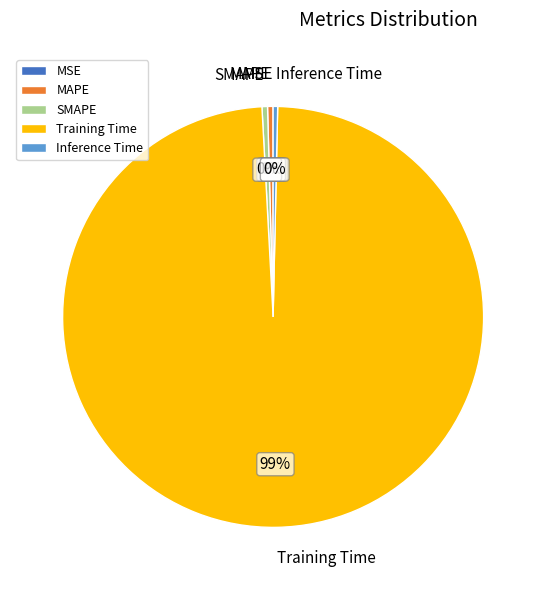

True or false: Inference Time accounts for 0% of the total.

True